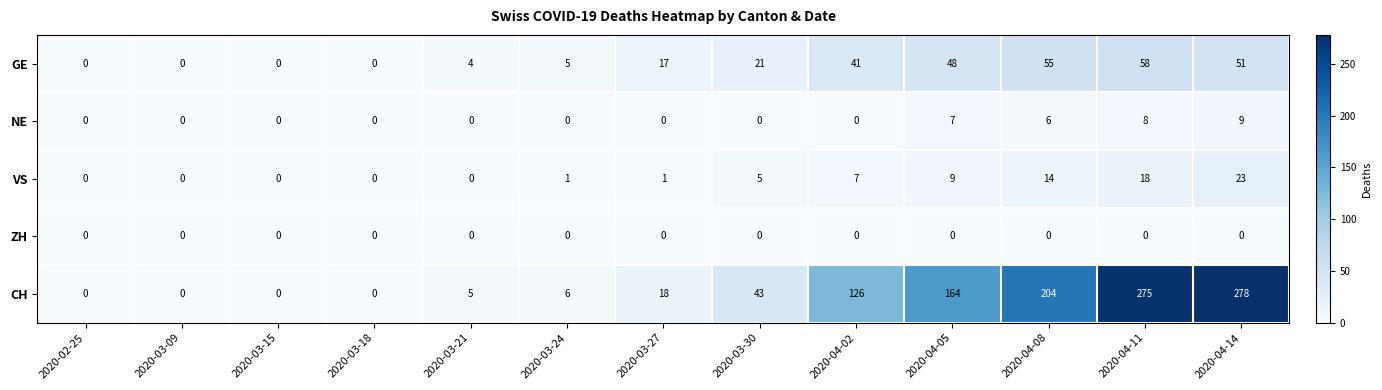

Which series has the widest spread of values?

CH